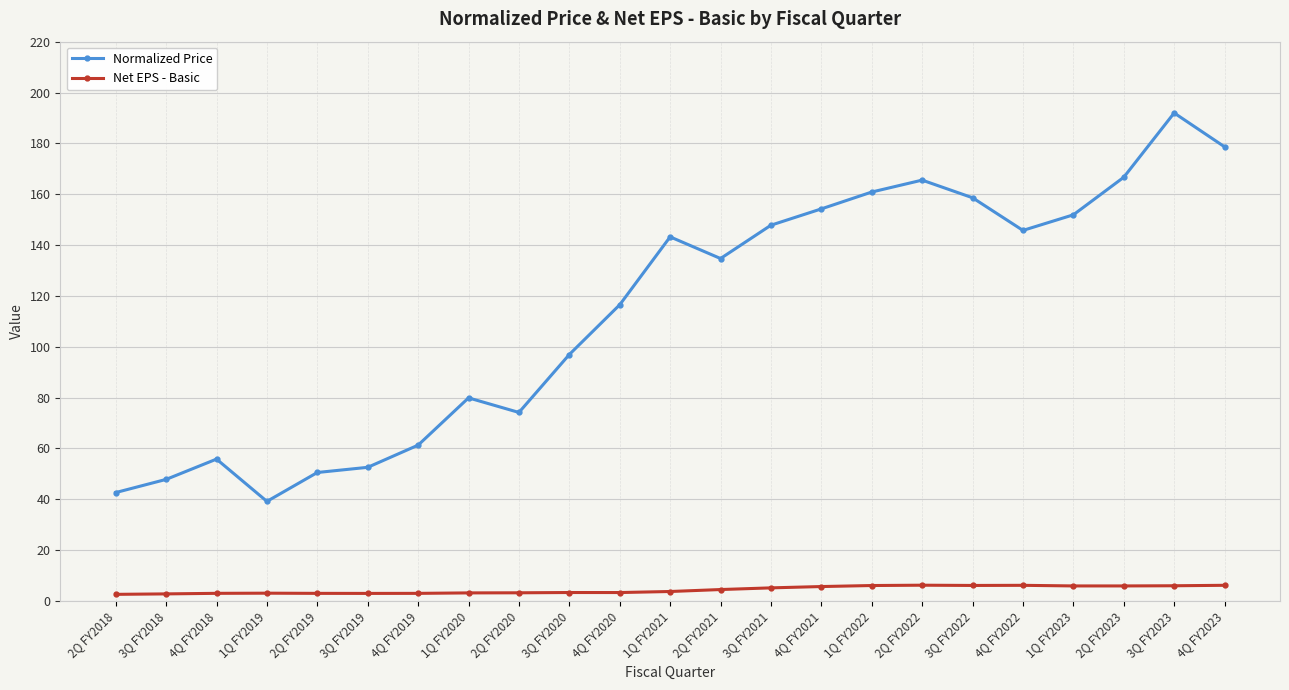

In Normalized Price, how many points are lower than both neighbors (excluding endpoints)?

4